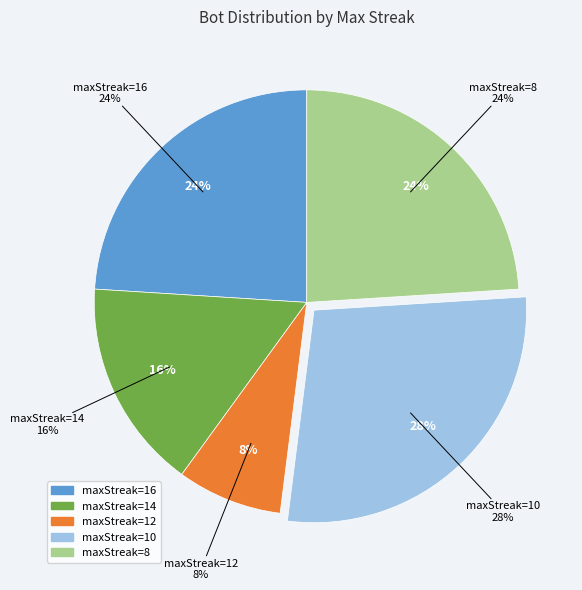

Is maxStreak=12 the majority of the pie?

No